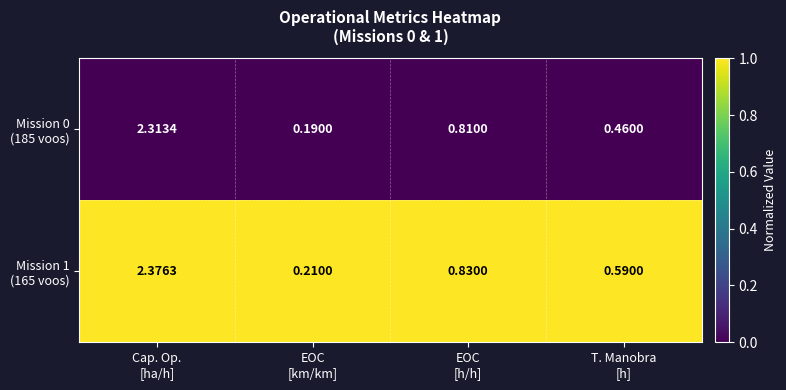

How many distinct data groups are displayed?

2